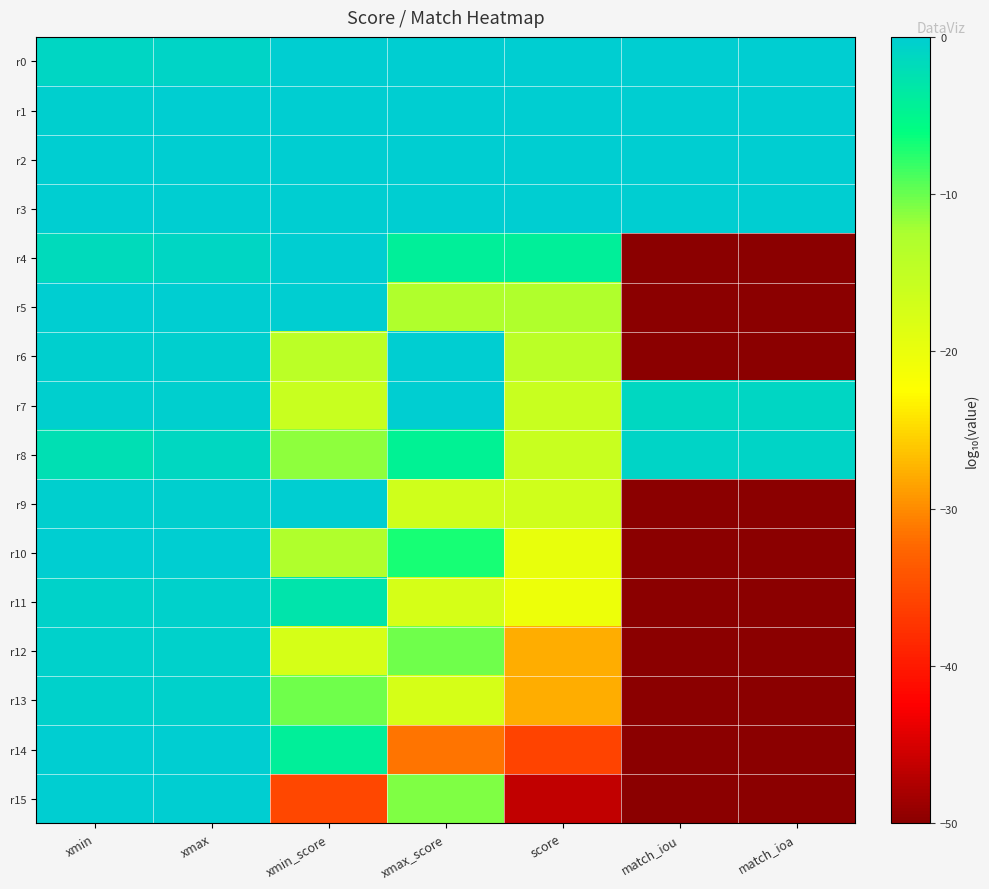

Reading right to left, transcribe all the data shown in this chart.

r0: match_ioa=-0.1	match_iou=-0.1	score=0.0	xmax_score=0.0	xmin_score=0.0	xmax=-0.8	xmin=-1.0
r1: match_ioa=-0.0	match_iou=-0.1	score=-0.0	xmax_score=0.0	xmin_score=-0.0	xmax=-0.2	xmin=-0.2
r2: match_ioa=-0.1	match_iou=-0.1	score=-0.0	xmax_score=-0.0	xmin_score=0.0	xmax=-0.2	xmin=-0.2
r3: match_ioa=-0.1	match_iou=-0.1	score=-0.0	xmax_score=-0.0	xmin_score=0.0	xmax=-0.2	xmin=-0.2
r4: match_ioa=-50.0	match_iou=-50.0	score=-4.1	xmax_score=-4.1	xmin_score=0.0	xmax=-1.1	xmin=-1.6
r5: match_ioa=-50.0	match_iou=-50.0	score=-12.9	xmax_score=-12.9	xmin_score=-0.0	xmax=-0.1	xmin=-0.2
r6: match_ioa=-50.0	match_iou=-50.0	score=-14.4	xmax_score=0.0	xmin_score=-14.4	xmax=-0.3	xmin=-0.4
r7: match_ioa=-1.0	match_iou=-1.3	score=-15.9	xmax_score=-0.0	xmin_score=-15.9	xmax=-0.2	xmin=-0.3
r8: match_ioa=-0.9	match_iou=-1.0	score=-15.9	xmax_score=-4.5	xmin_score=-11.4	xmax=-1.3	xmin=-2.3
r9: match_ioa=-50.0	match_iou=-50.0	score=-16.7	xmax_score=-16.7	xmin_score=0.0	xmax=-0.3	xmin=-0.3
r10: match_ioa=-50.0	match_iou=-50.0	score=-19.9	xmax_score=-7.0	xmin_score=-12.9	xmax=-0.1	xmin=-0.1
r11: match_ioa=-50.0	match_iou=-50.0	score=-20.4	xmax_score=-17.5	xmin_score=-2.9	xmax=-0.5	xmin=-0.6
r12: match_ioa=-50.0	match_iou=-50.0	score=-27.7	xmax_score=-10.2	xmin_score=-17.5	xmax=-0.5	xmin=-0.5
r13: match_ioa=-50.0	match_iou=-50.0	score=-27.8	xmax_score=-17.6	xmin_score=-10.2	xmax=-0.4	xmin=-0.5
r14: match_ioa=-50.0	match_iou=-50.0	score=-35.8	xmax_score=-31.6	xmin_score=-4.2	xmax=-0.0	xmin=-0.0
r15: match_ioa=-50.0	match_iou=-50.0	score=-46.3	xmax_score=-10.8	xmin_score=-35.5	xmax=-0.0	xmin=-0.1